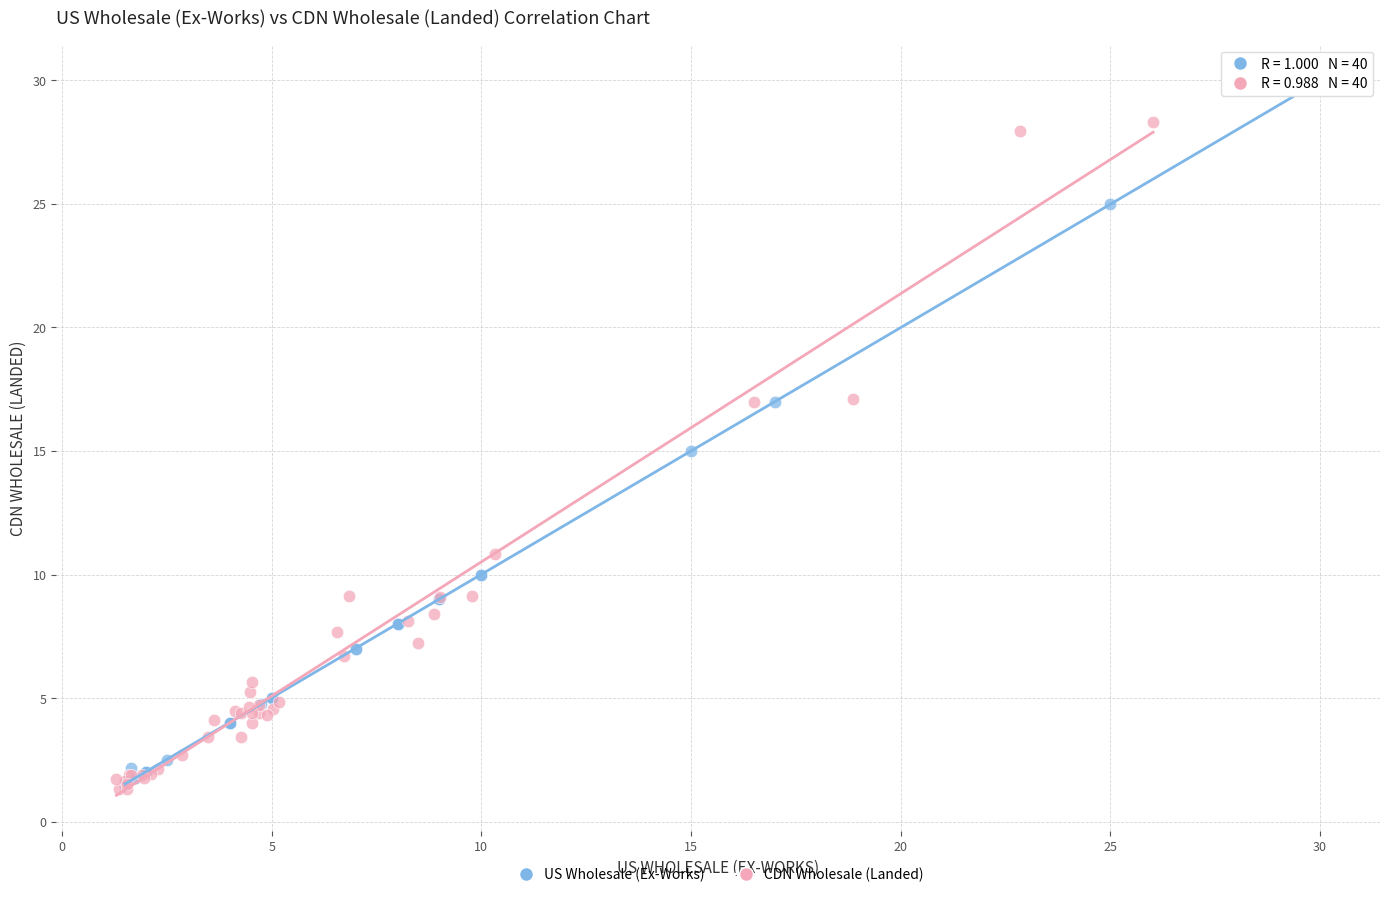

Which series reaches the maximum Y coordinate?

US Wholesale (Ex-Works)